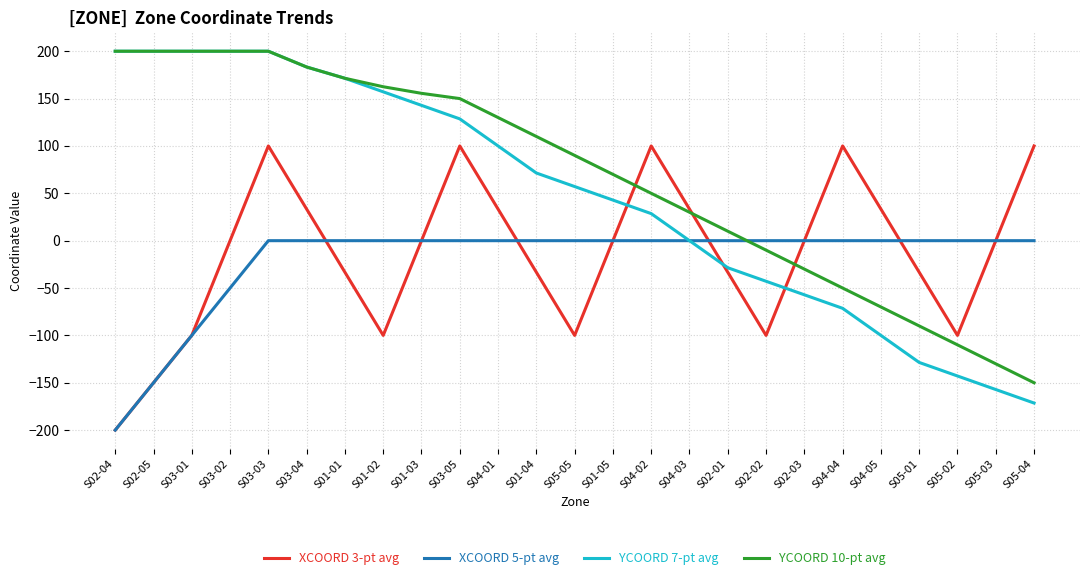

Reading right to left, list all the values displayed in this chart.

XCOORD 3-pt avg: S05-04=100.0	S05-03=0.0	S05-02=-100.0	S05-01=-33.3	S04-05=33.3	S04-04=100.0	S02-03=0.0	S02-02=-100.0	S02-01=-33.3	S04-03=33.3	S04-02=100.0	S01-05=0.0	S05-05=-100.0	S01-04=-33.3	S04-01=33.3	S03-05=100.0	S01-03=0.0	S01-02=-100.0	S01-01=-33.3	S03-04=33.3	S03-03=100.0	S03-02=0.0	S03-01=-100.0	S02-05=-150.0	S02-04=-200.0
XCOORD 5-pt avg: S05-04=0.0	S05-03=0.0	S05-02=0.0	S05-01=0.0	S04-05=0.0	S04-04=0.0	S02-03=0.0	S02-02=0.0	S02-01=0.0	S04-03=0.0	S04-02=0.0	S01-05=0.0	S05-05=0.0	S01-04=0.0	S04-01=0.0	S03-05=0.0	S01-03=0.0	S01-02=0.0	S01-01=0.0	S03-04=0.0	S03-03=0.0	S03-02=-50.0	S03-01=-100.0	S02-05=-150.0	S02-04=-200.0
YCOORD 7-pt avg: S05-04=-171.4	S05-03=-157.1	S05-02=-142.9	S05-01=-128.6	S04-05=-100.0	S04-04=-71.4	S02-03=-57.1	S02-02=-42.9	S02-01=-28.6	S04-03=0.0	S04-02=28.6	S01-05=42.9	S05-05=57.1	S01-04=71.4	S04-01=100.0	S03-05=128.6	S01-03=142.9	S01-02=157.1	S01-01=171.4	S03-04=183.3	S03-03=200.0	S03-02=200.0	S03-01=200.0	S02-05=200.0	S02-04=200.0
YCOORD 10-pt avg: S05-04=-150.0	S05-03=-130.0	S05-02=-110.0	S05-01=-90.0	S04-05=-70.0	S04-04=-50.0	S02-03=-30.0	S02-02=-10.0	S02-01=10.0	S04-03=30.0	S04-02=50.0	S01-05=70.0	S05-05=90.0	S01-04=110.0	S04-01=130.0	S03-05=150.0	S01-03=155.6	S01-02=162.5	S01-01=171.4	S03-04=183.3	S03-03=200.0	S03-02=200.0	S03-01=200.0	S02-05=200.0	S02-04=200.0